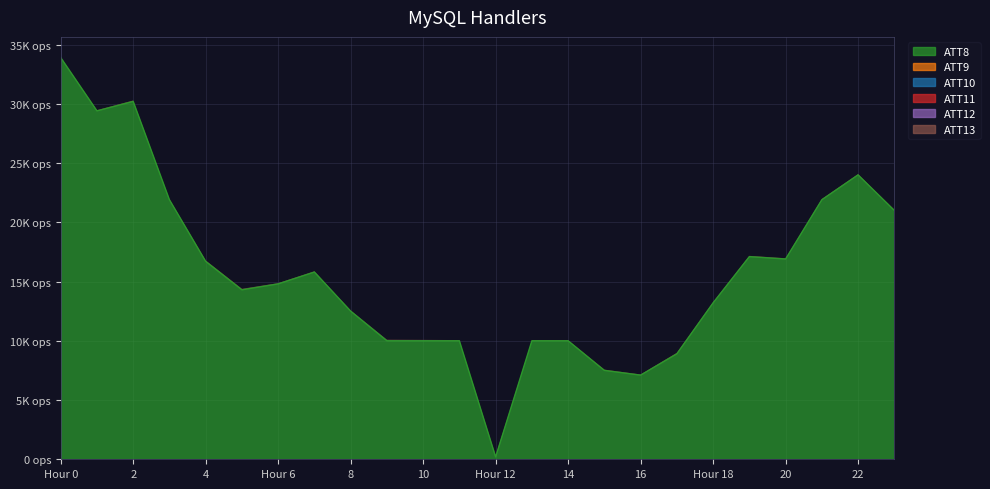

What is the greatest value displayed?

33900.0